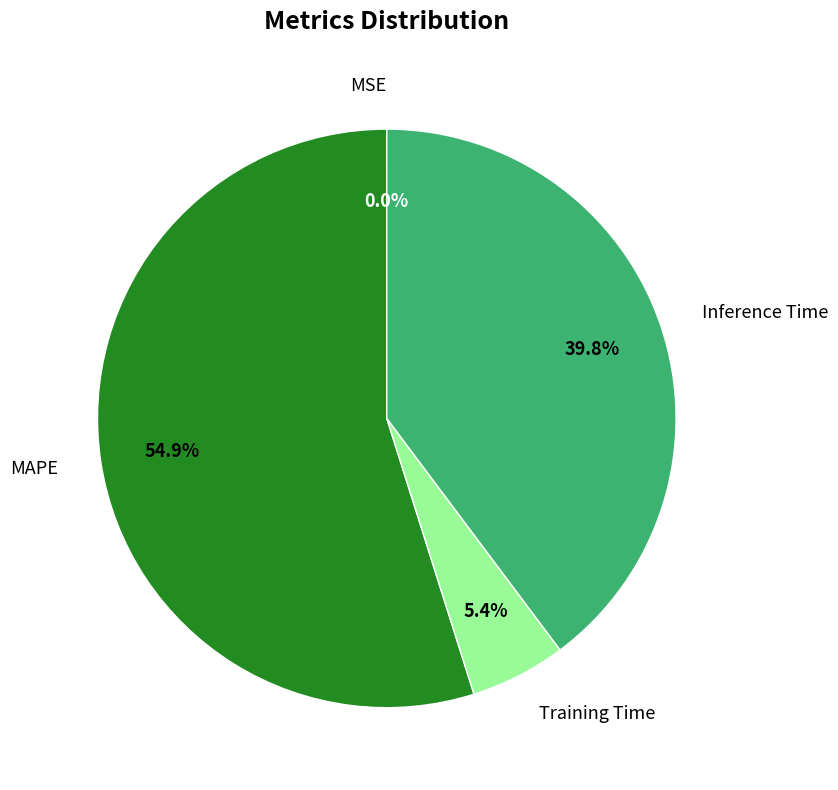

What is the largest slice in the pie chart?

MAPE